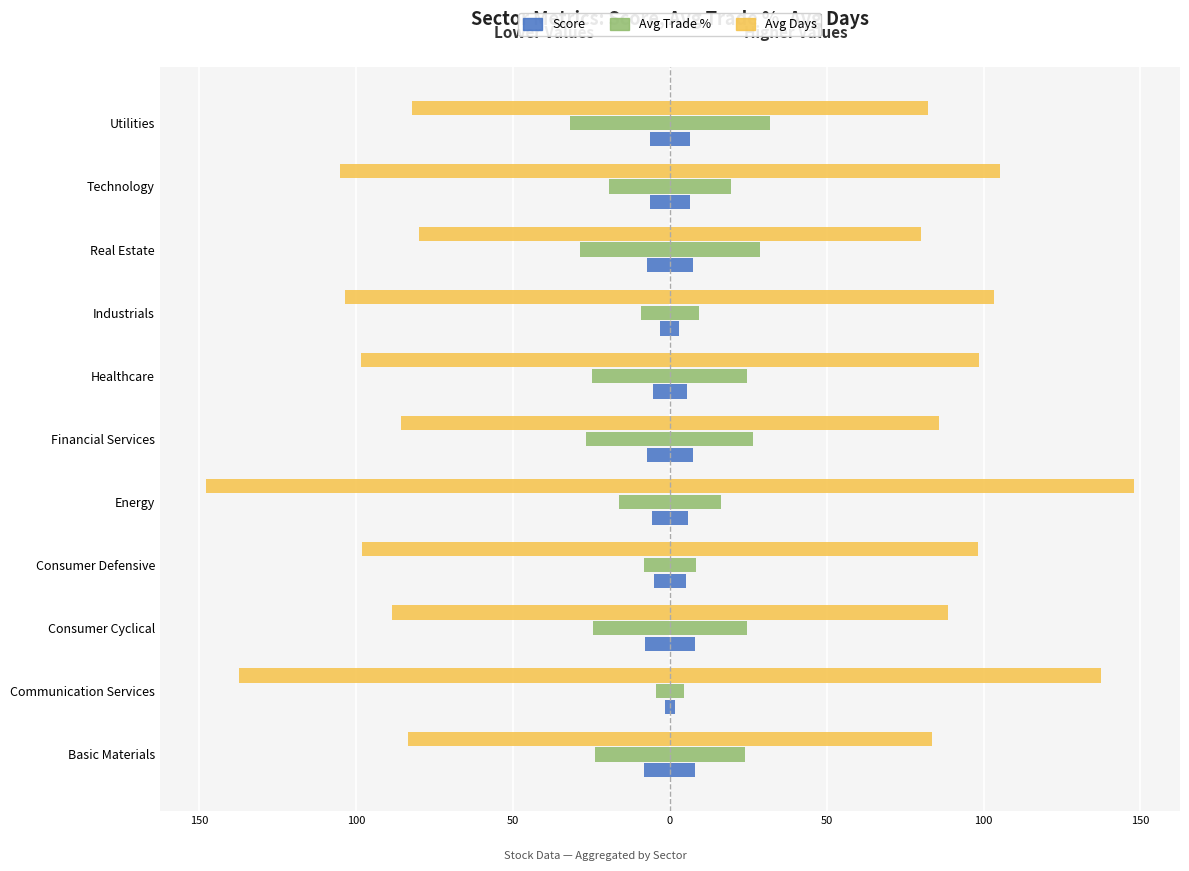

What is the value of the Score (right) bar at the 6th from the left?

5.0